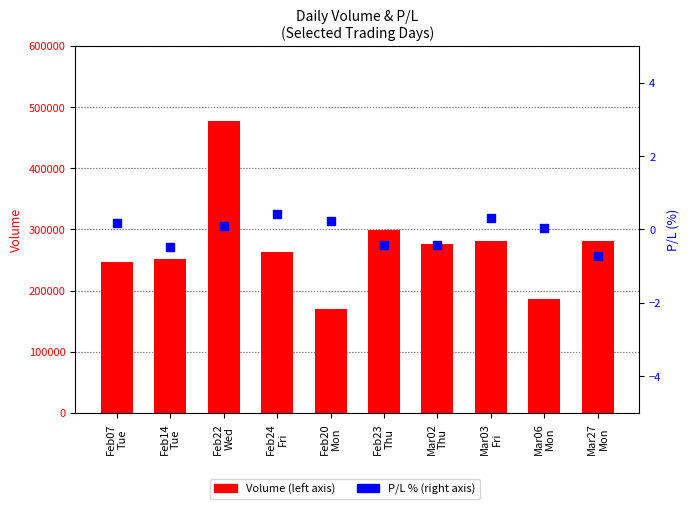

Which series has the largest total across all categories?

Volume